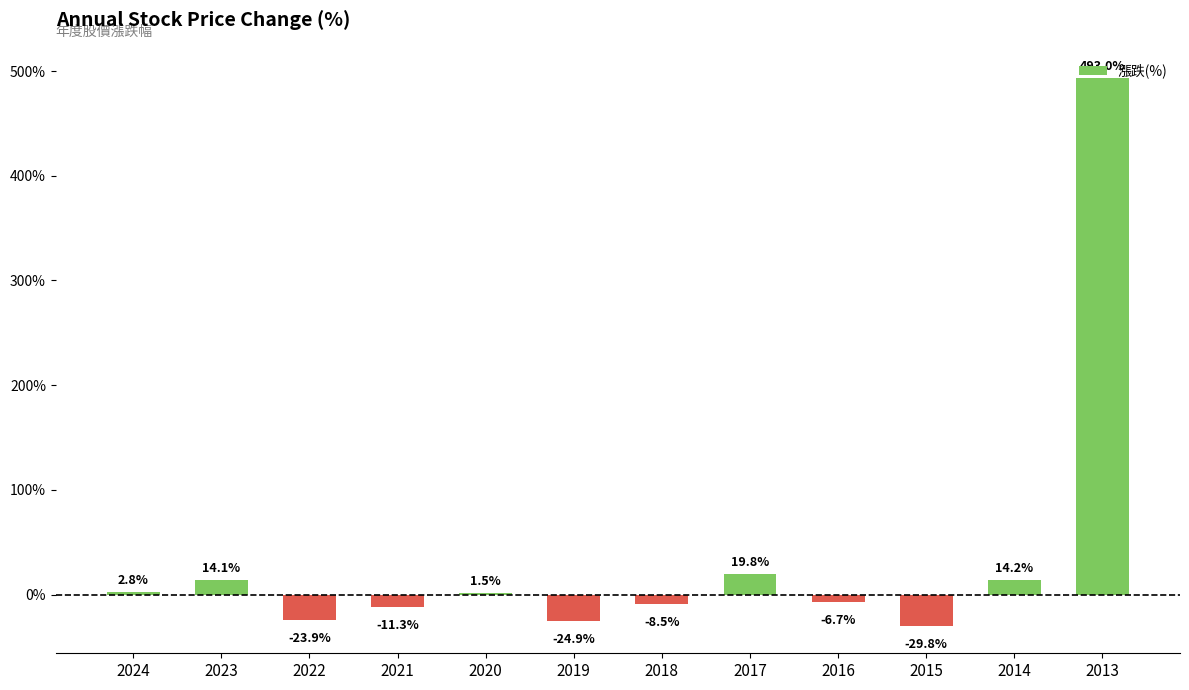

Where is the data nearest to the value 231?

2017